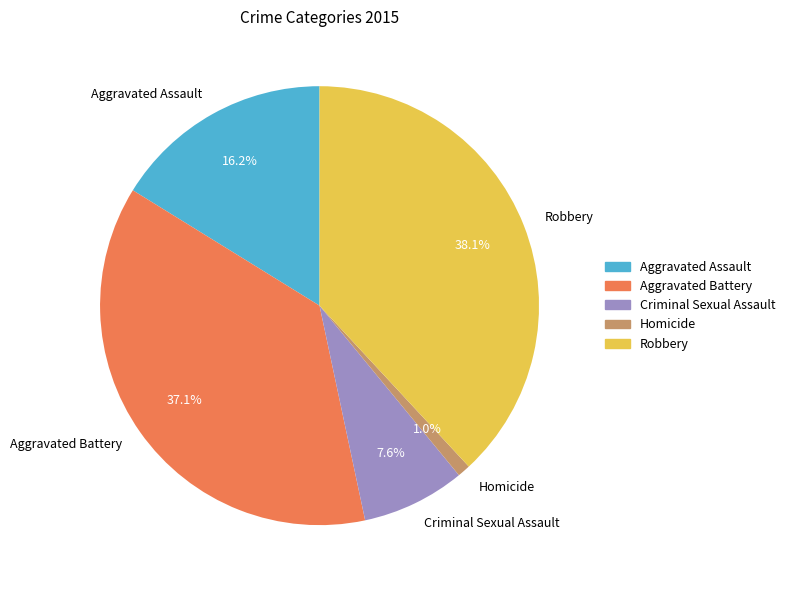

Which category has the biggest portion of the pie?

Robbery